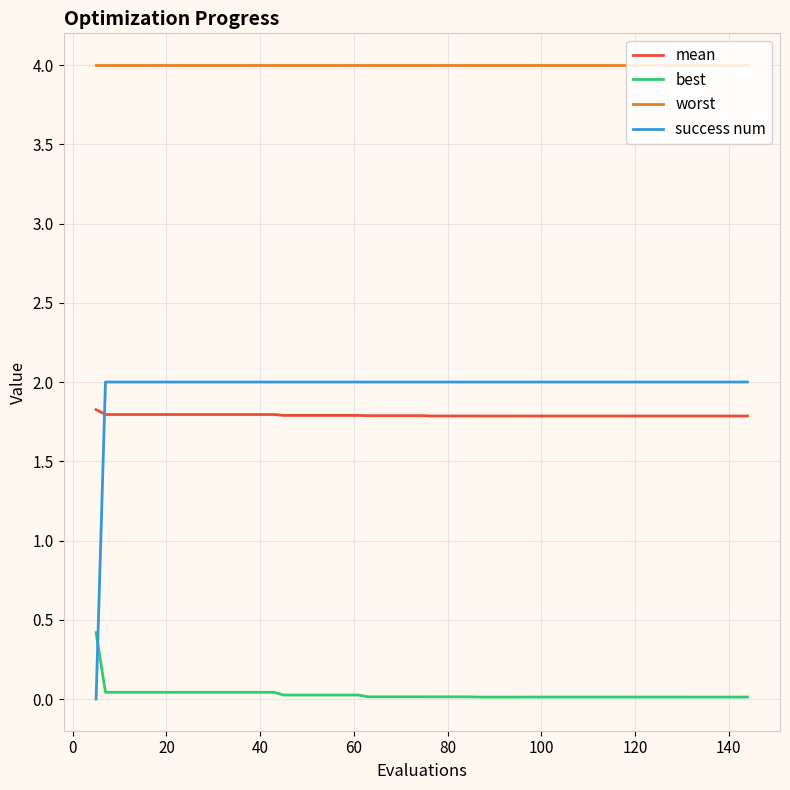

What is the highest value of the worst series?

4.0